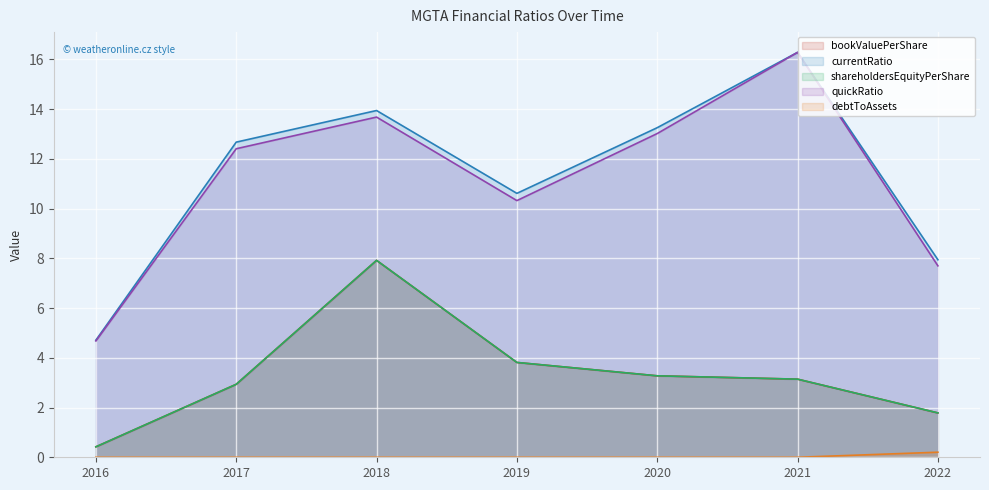

What is the value of the shareholdersEquityPerShare point at the 2nd from the left?

2.9